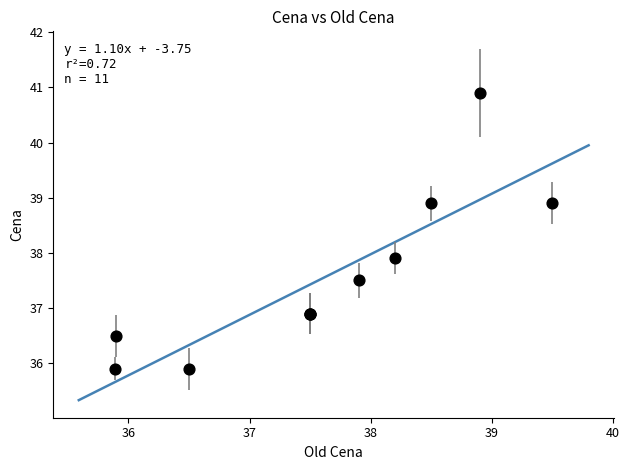

What Y value in the scatter plot is closest to 38?

37.9